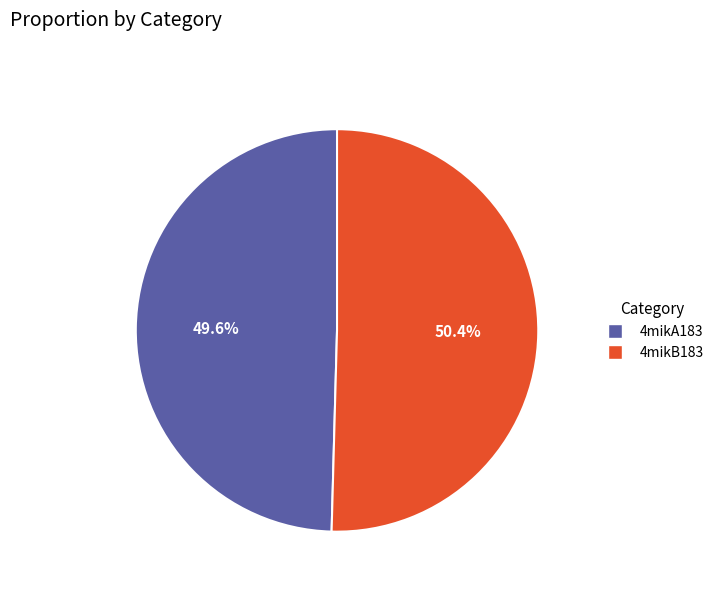

The 4mikB183 slice represents 36% of the pie. True or false?

False